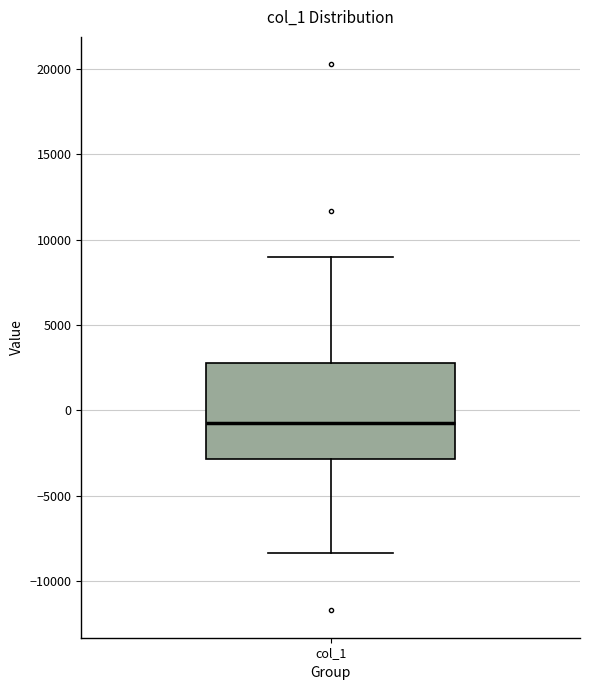

Transcribe this box plot: give where the median line is, the range the box spans, and where the two whiskers end, as read against the y-axis. The values are not printed on the chart, so give them approximately, as read against the axis.

median -500, box -3000 to 2500, whiskers -8500 to 9000